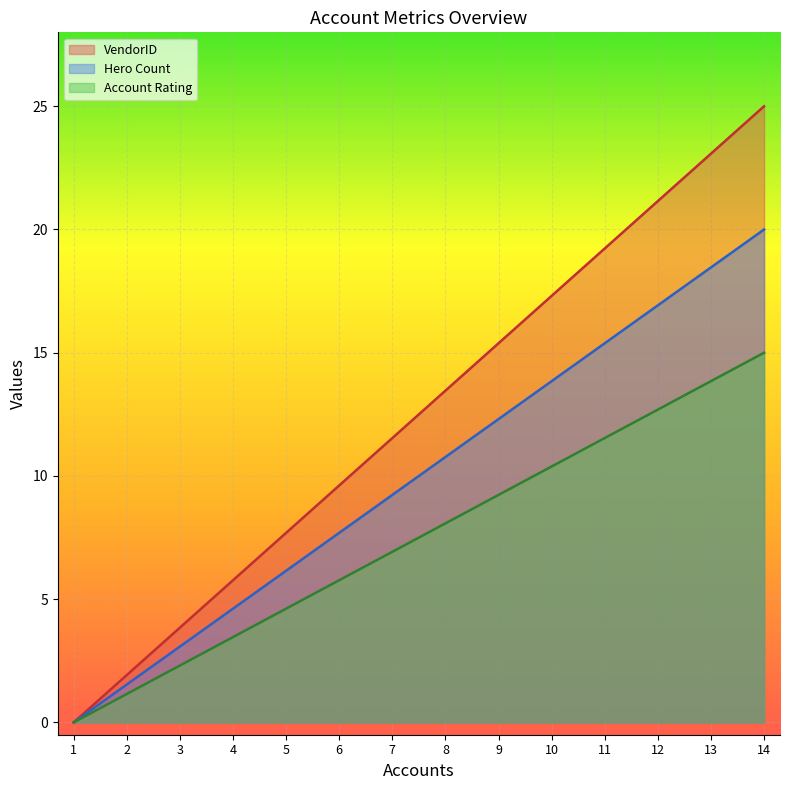

How many values in the Hero Count series exceed 10?

7